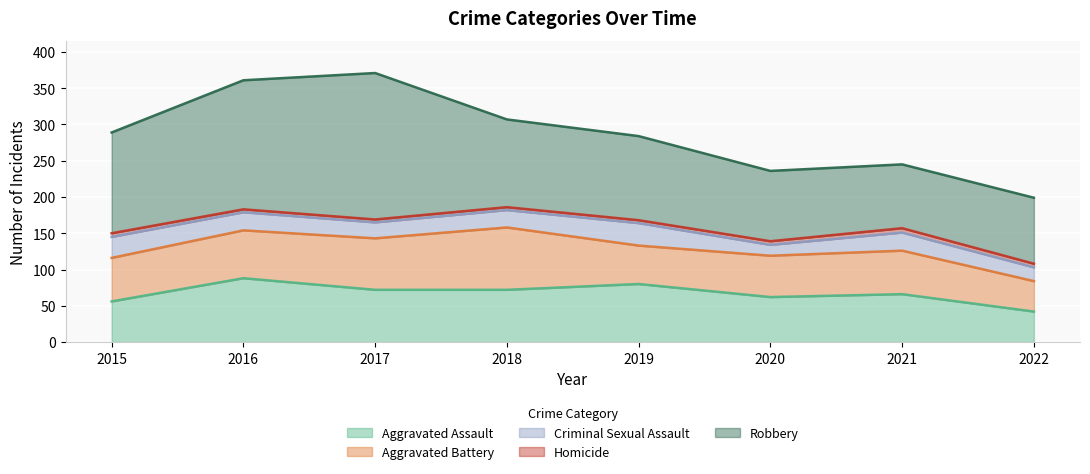

What is the spread (max minus min) of values at 2021?

82